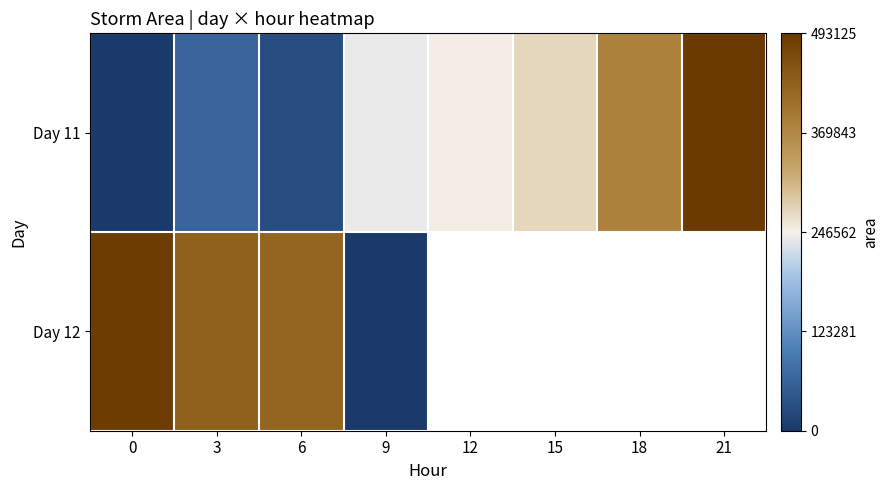

Rank the categories by Day 11 value from lowest to highest.

0, 6, 3, 9, 12, 15, 18, 21